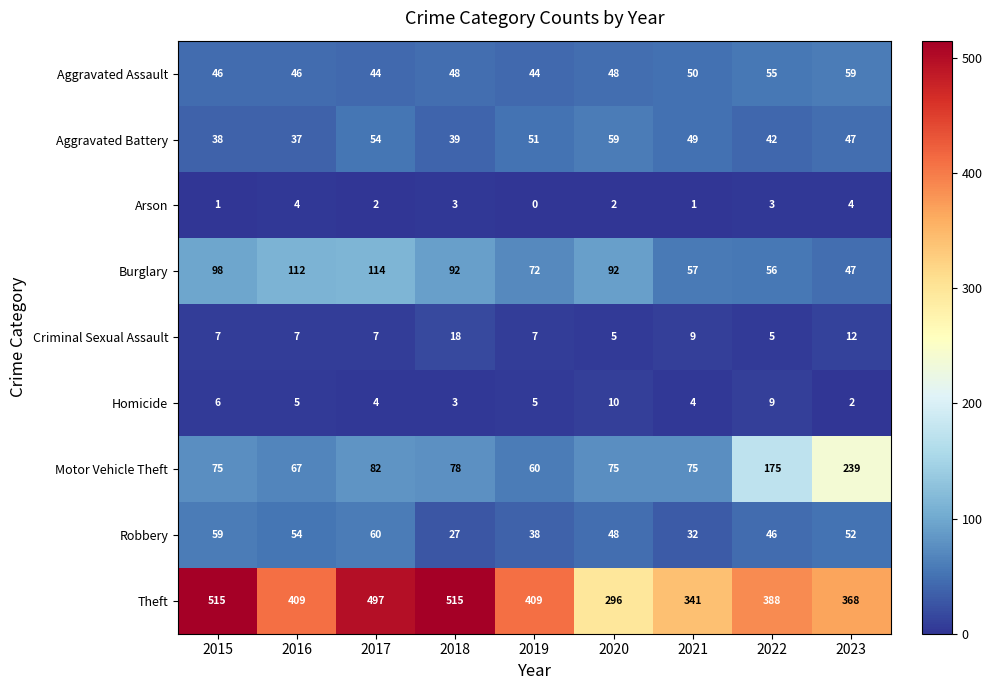

Which series has the largest total across all categories?

Theft